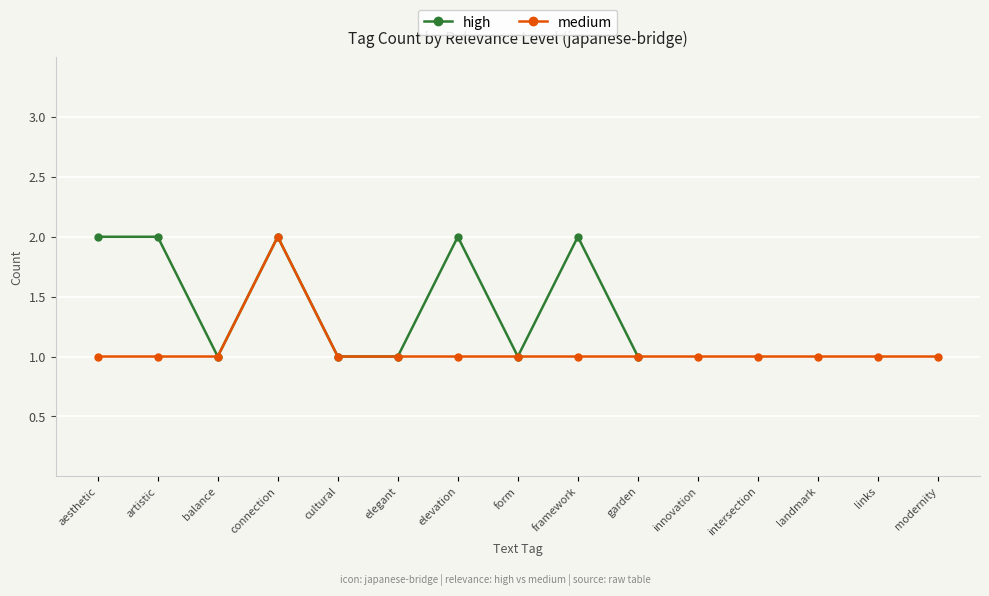

Reading left to right, what are all the values shown in this chart?

aesthetic=2	artistic=2	balance=1	connection=2	cultural=1	elegant=1	elevation=2	form=1	framework=2	garden=1